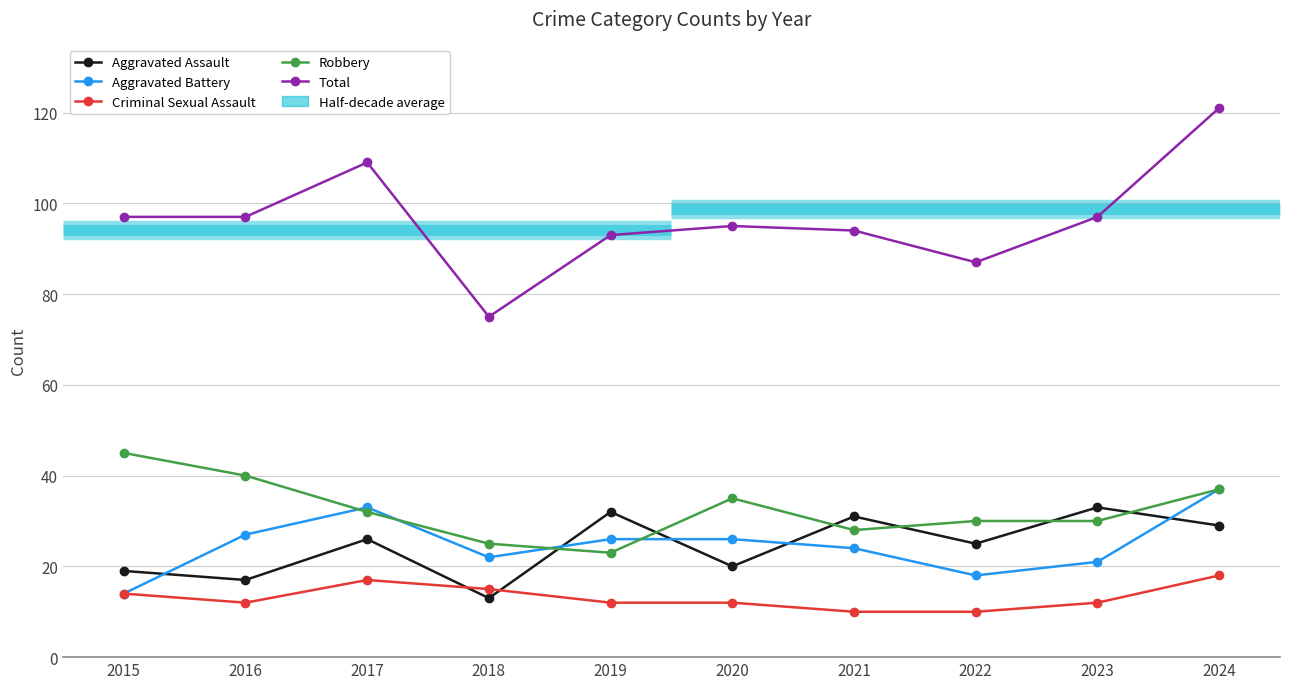

True or false: Criminal Sexual Assault and Robbery intersect in this chart.

False